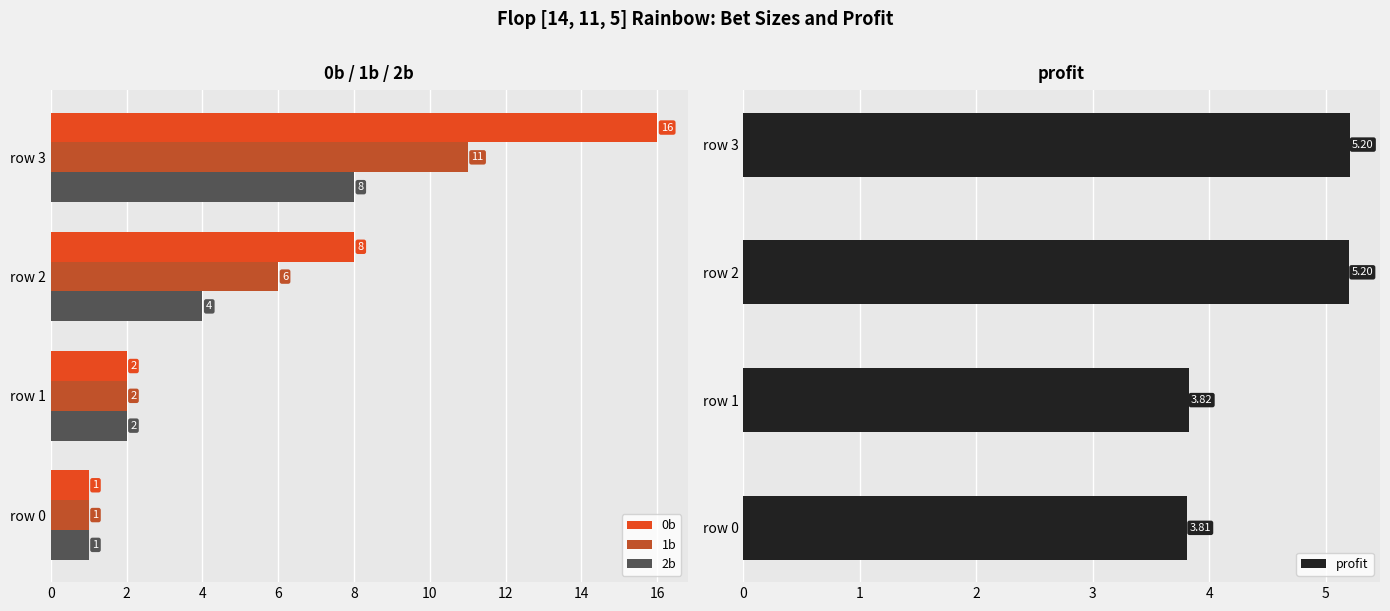

What is the highest value of the profit series?

5.2